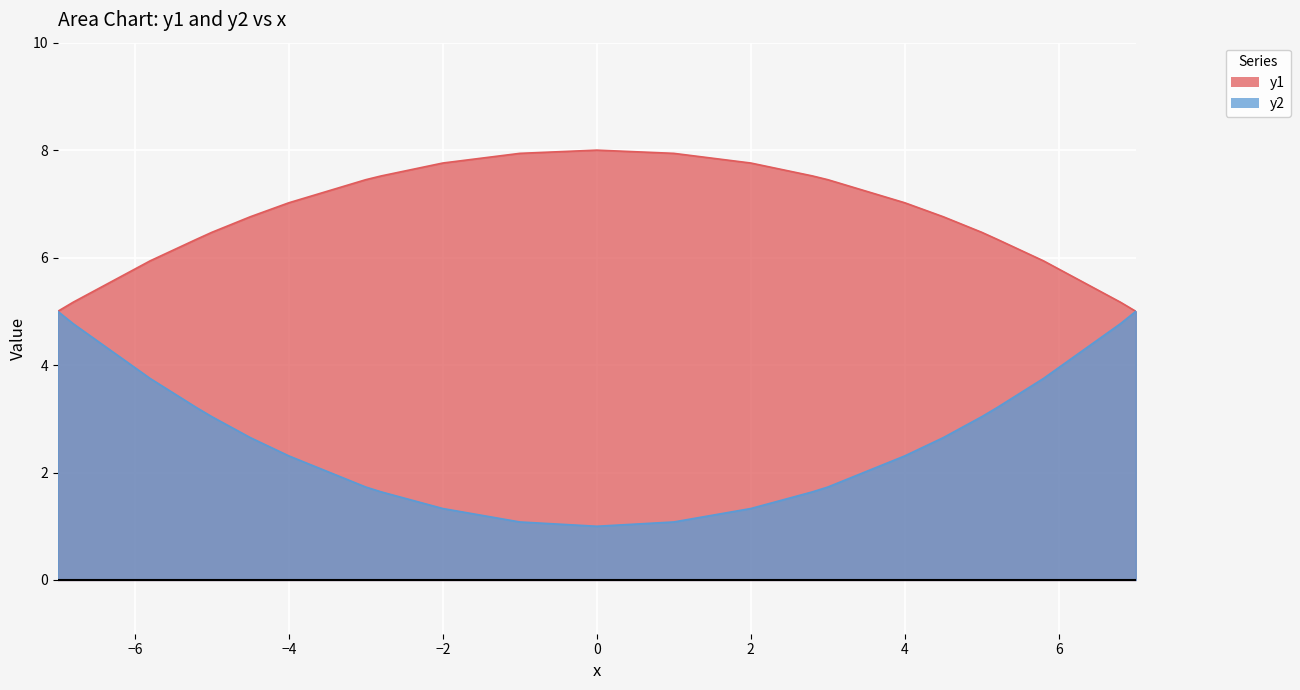

Which series changed the most between -4.0 and 5.2?

y2